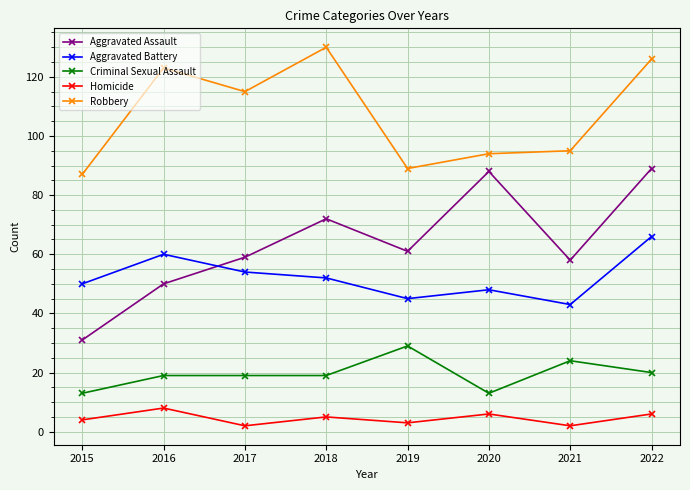

Reading right to left, what are all the values shown in this chart?

Aggravated Assault: 89	58	88	61	72	59	50	31
Aggravated Battery: 66	43	48	45	52	54	60	50
Criminal Sexual Assault: 20	24	13	29	19	19	19	13
Homicide: 6	2	6	3	5	2	8	4
Robbery: 126	95	94	89	130	115	123	87